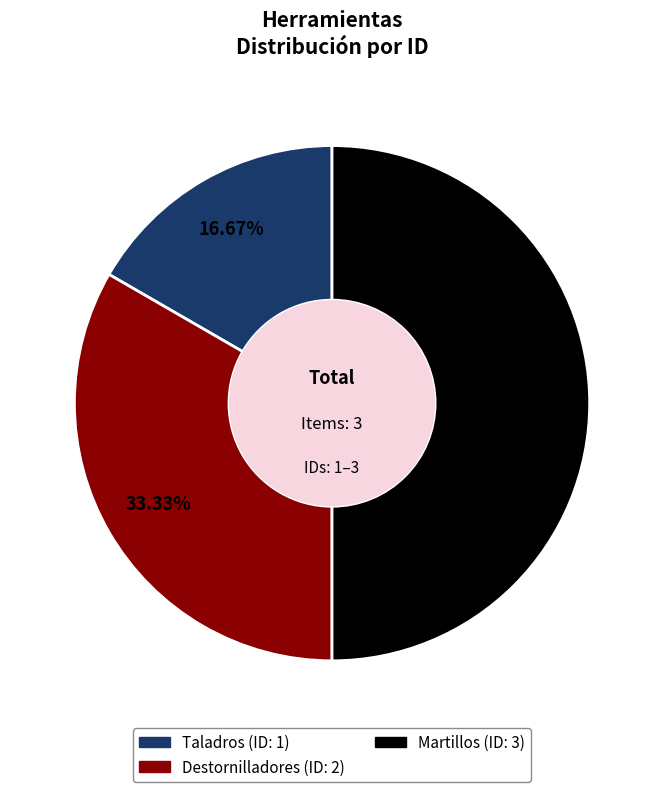

Is the sum of Martillos and Destornilladores greater than half?

Yes